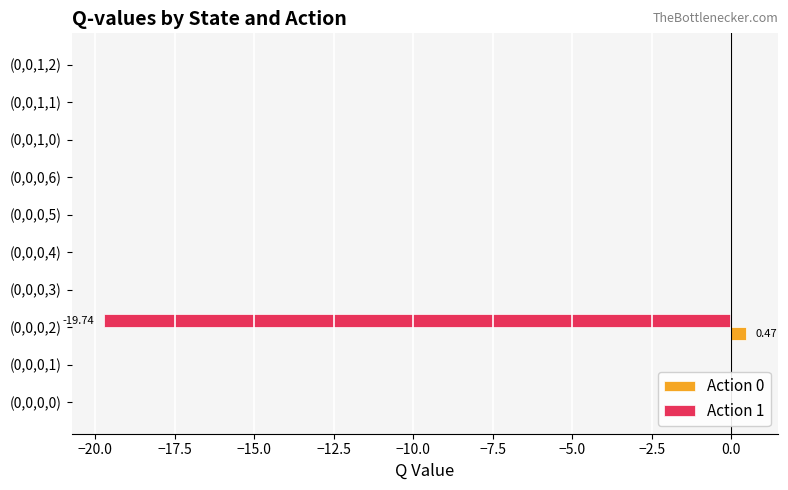

What is the difference between the highest and lowest values at (0,0,0,2)?

20.2